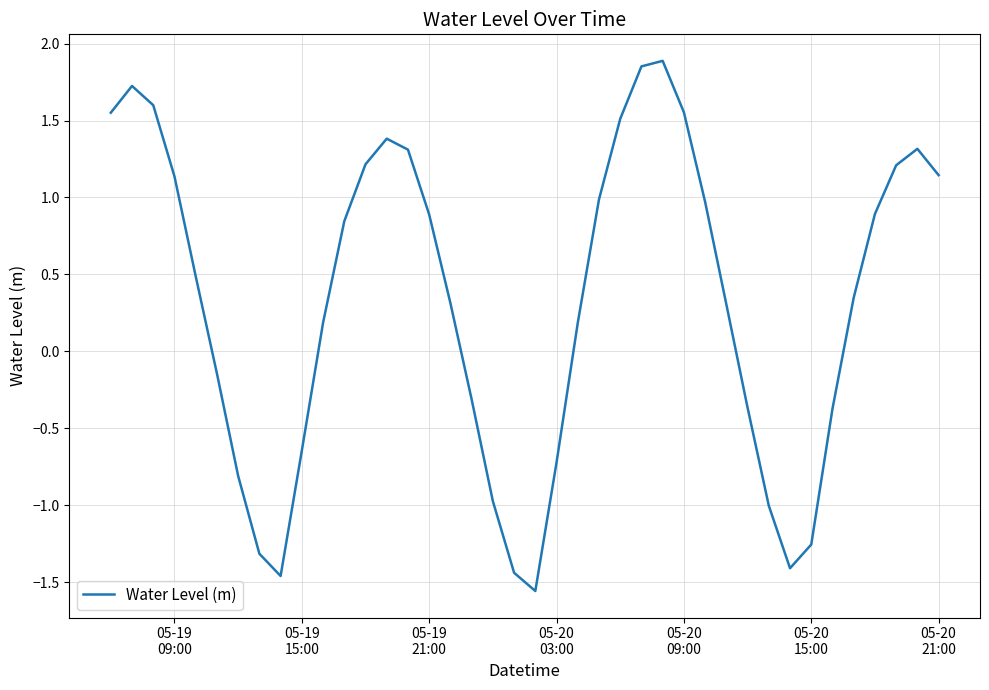

What is the difference between the maximum and minimum values?

3.4